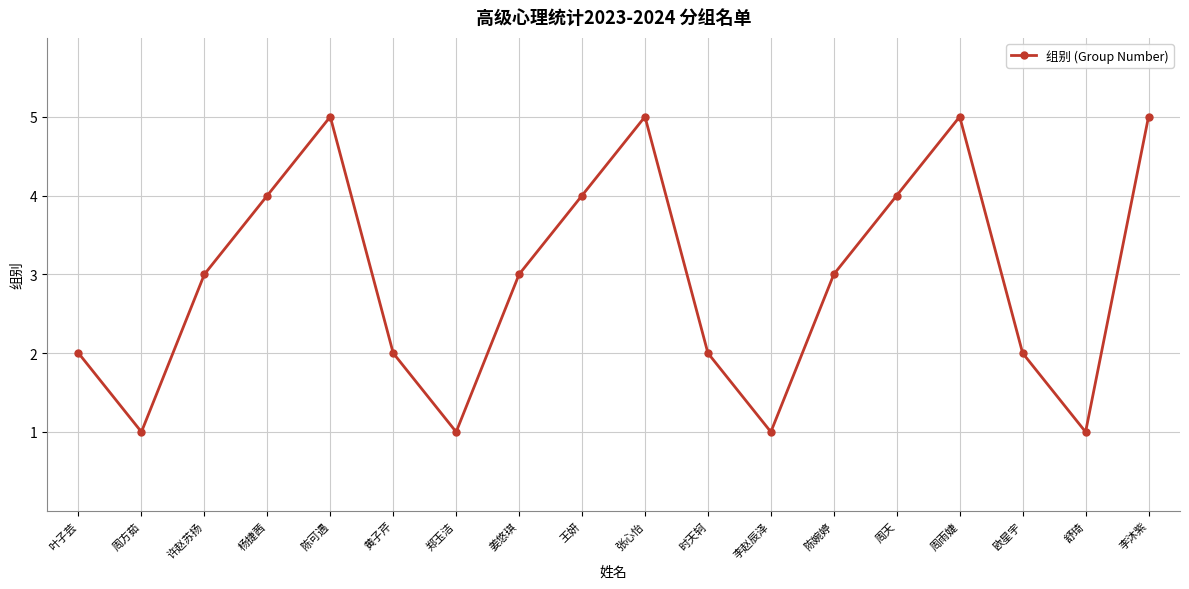

What is the greatest value displayed?

5